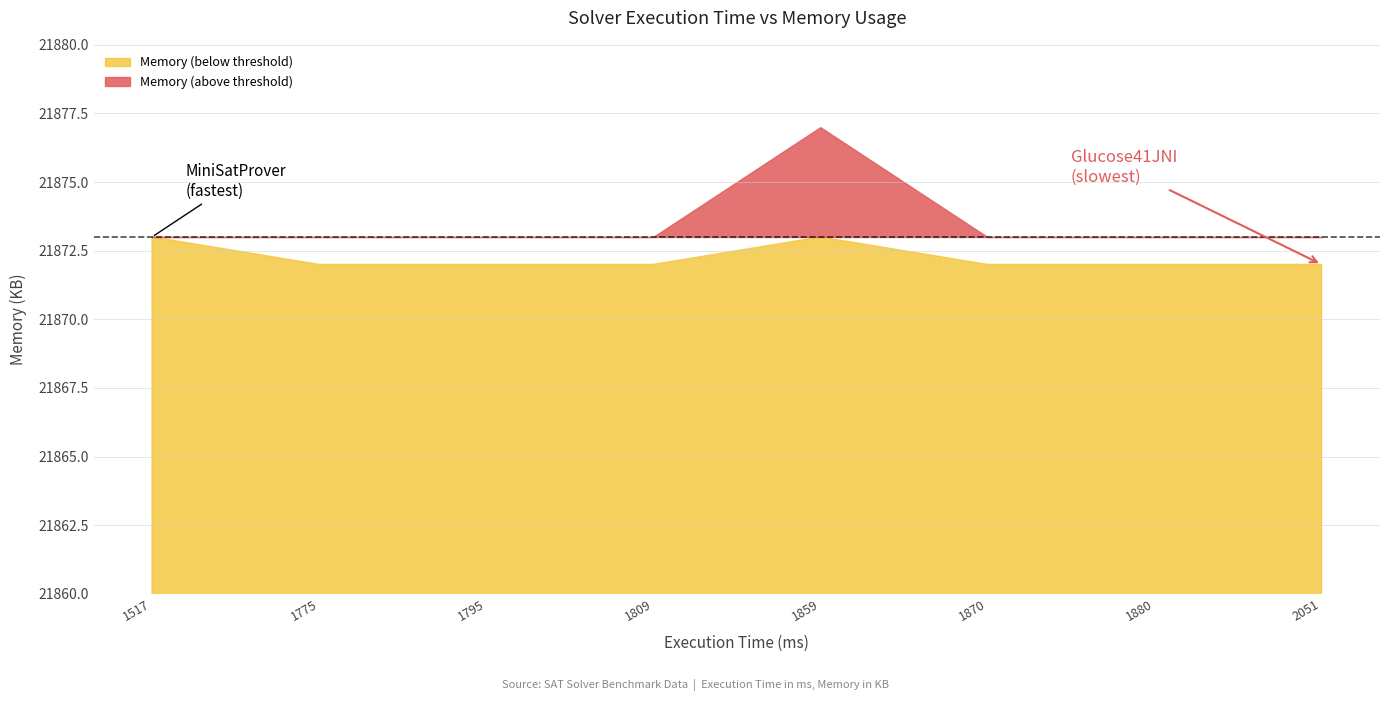

How many values are between 21872 and 21873?

7